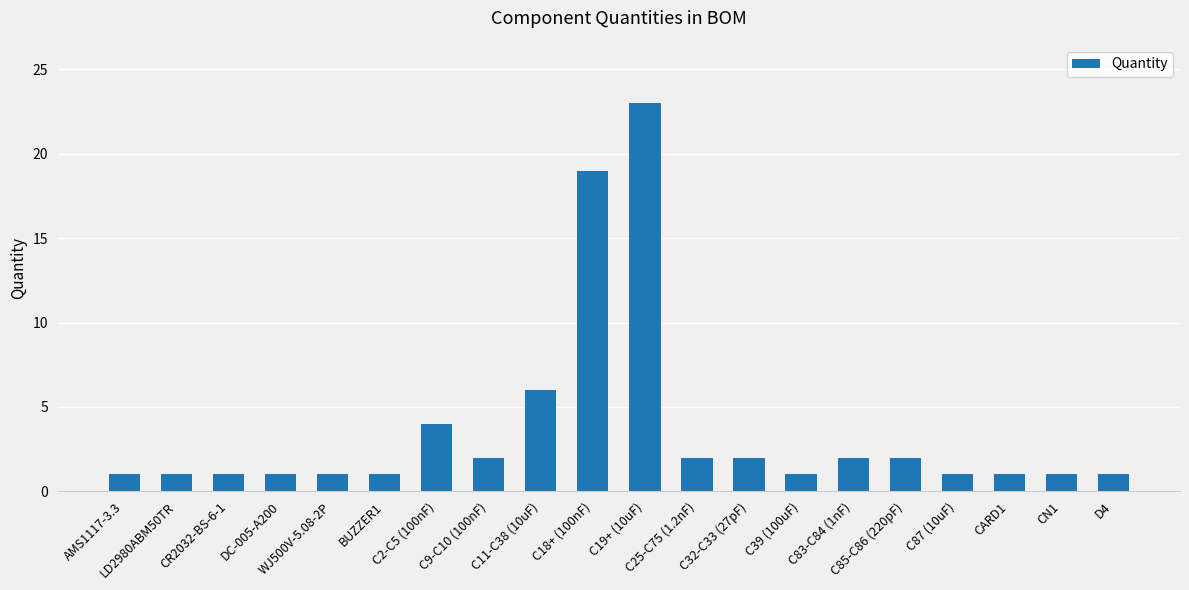

What is the label of the 6th bar from the left?

BUZZER1